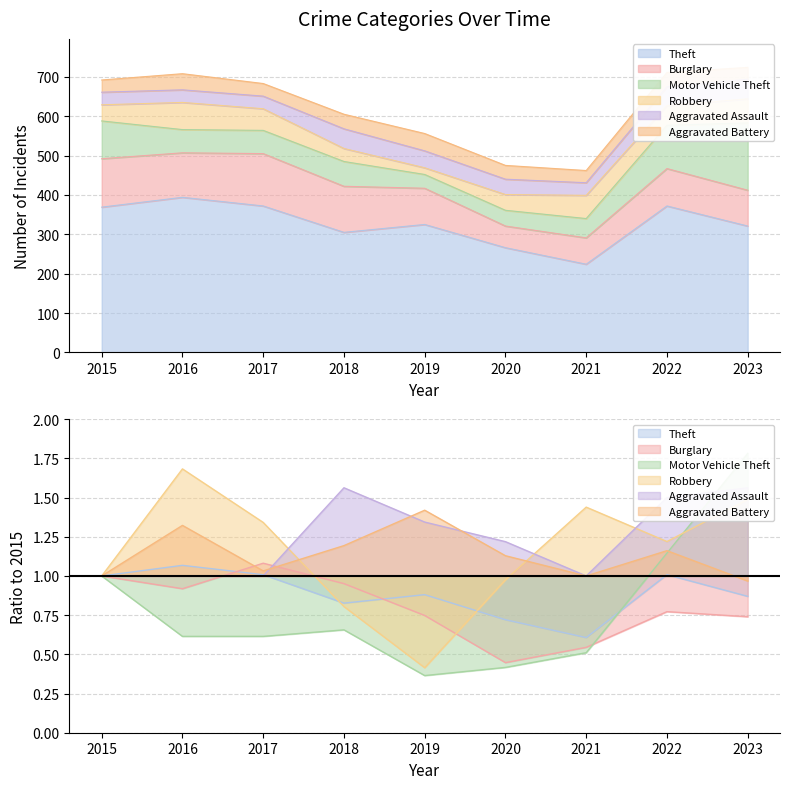

After their last crossing, which series has the higher values: Motor Vehicle Theft or Aggravated Battery?

Motor Vehicle Theft